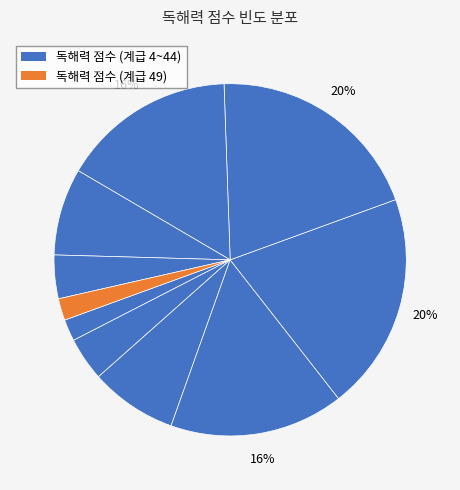

Count the number of slices in the pie.

10